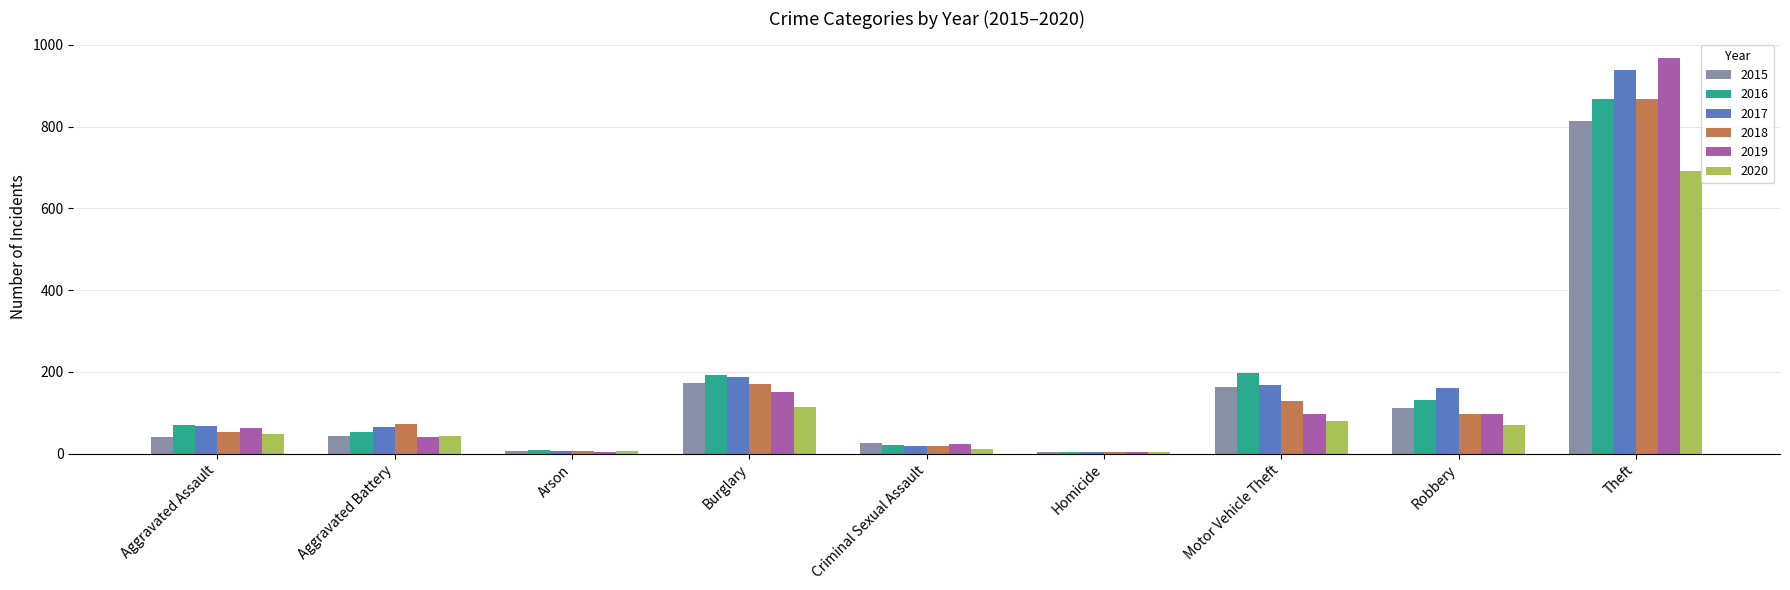

The value of 2016 at Robbery is 32. True or false?

False